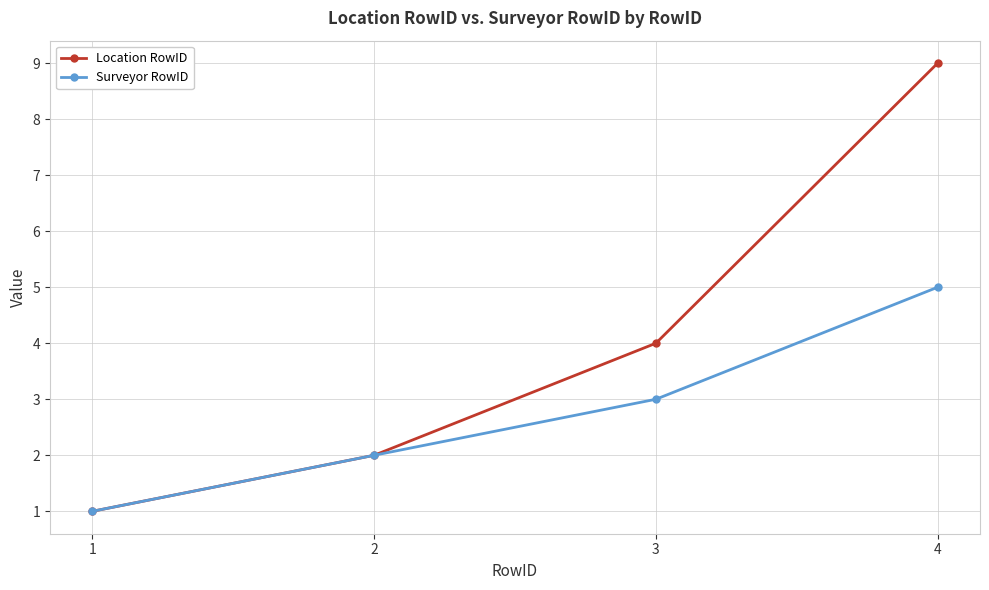

True or false: Location RowID has a value of 0 at 1.

False